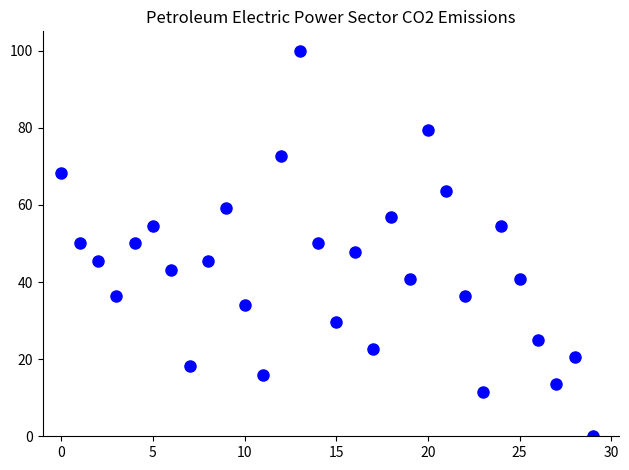

What is the range of Y values (max minus min)?

100.0